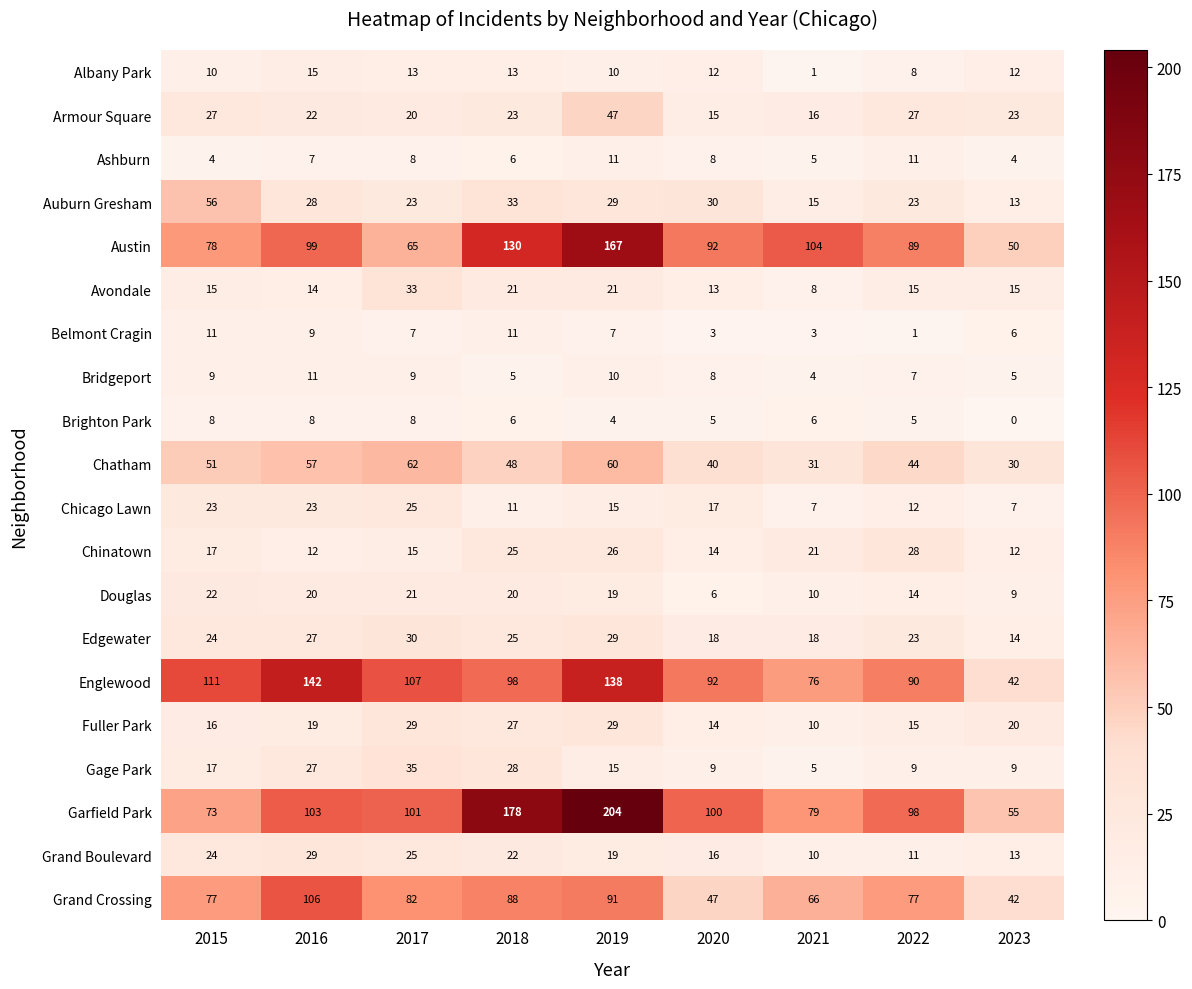

Which series changed the most between 2018 and 2022?

Garfield Park